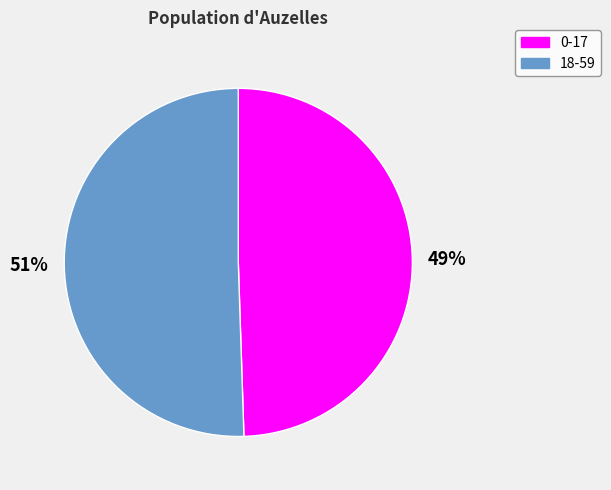

Does 0-17 represent more than half of the total?

No